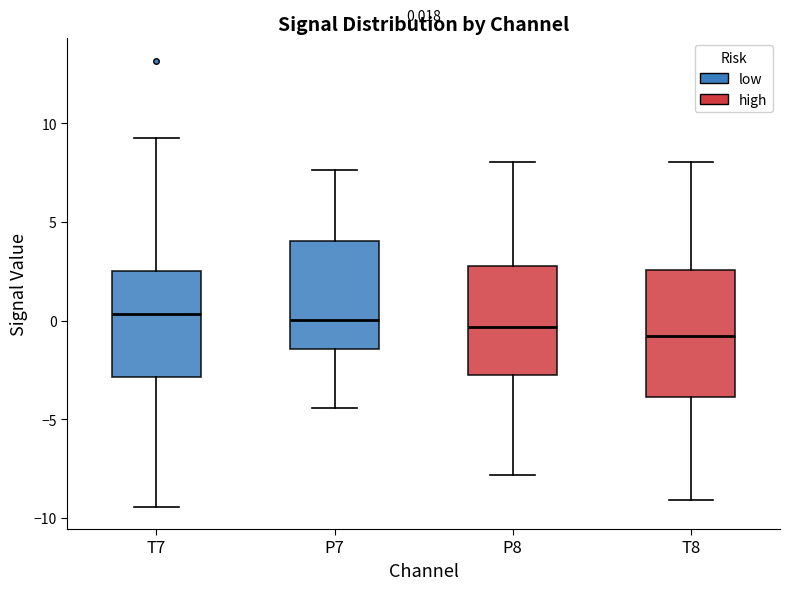

Comparing the boxes themselves (not the whiskers), which one is the tallest?

T8